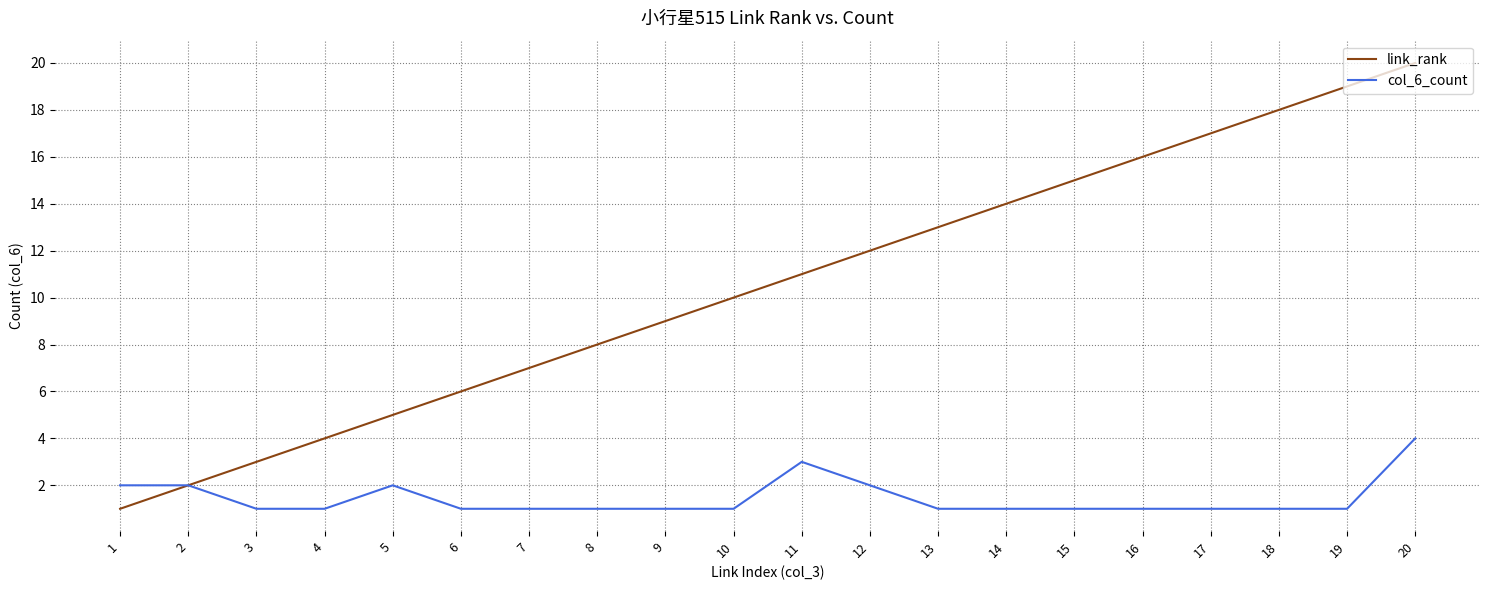

Reading left to right, list all the values displayed in this chart.

link_rank: 1=1	2=2	3=3	4=4	5=5	6=6	7=7	8=8	9=9	10=10	11=11	12=12	13=13	14=14	15=15	16=16	17=17	18=18	19=19	20=20
col_6_count: 1=2	2=2	3=1	4=1	5=2	6=1	7=1	8=1	9=1	10=1	11=3	12=2	13=1	14=1	15=1	16=1	17=1	18=1	19=1	20=4